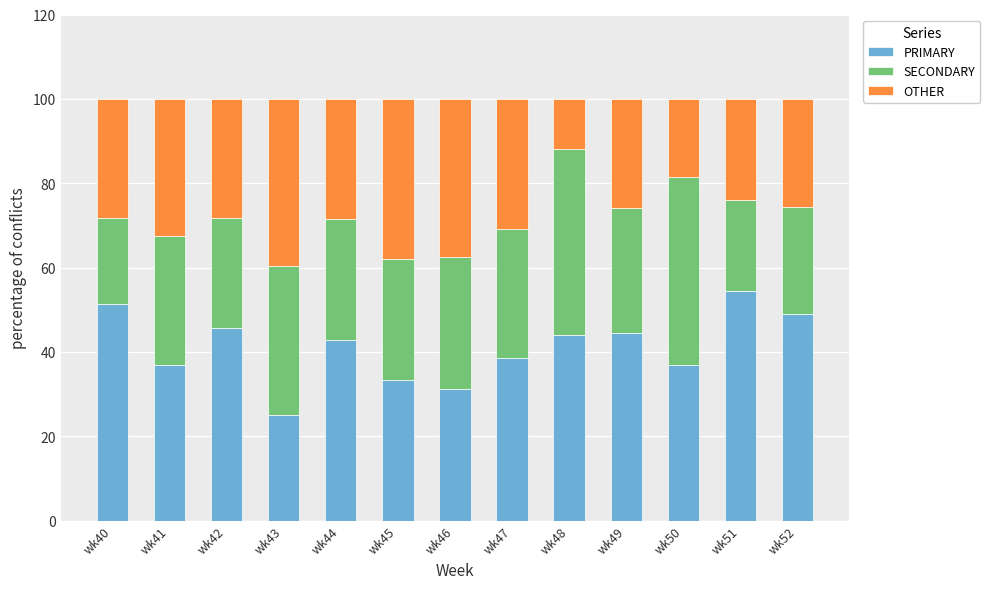

What is the sum of all PRIMARY values?

533.4